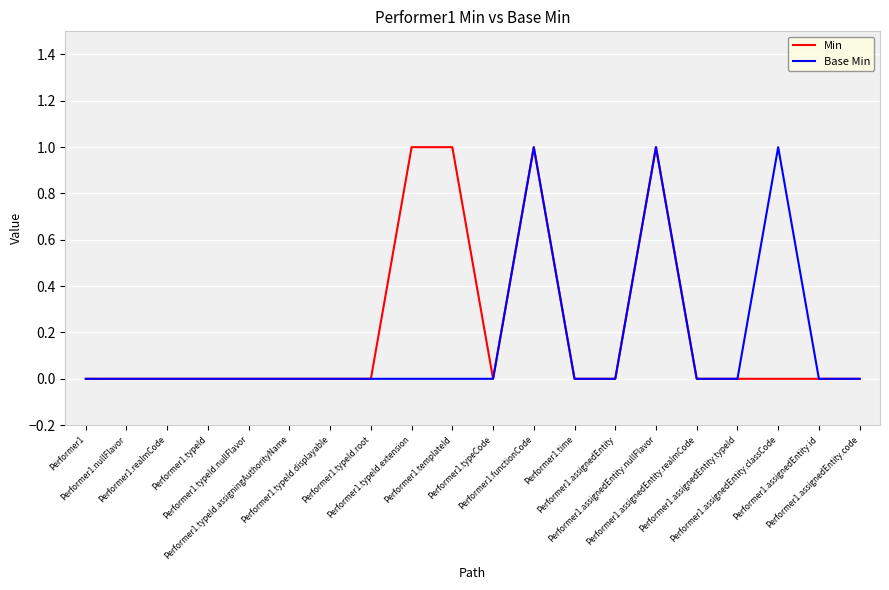

Reading left to right, extract all data points from this chart.

Min: Performer1=0	Performer1.nullFlavor=0	Performer1.realmCode=0	Performer1.typeId=0	Performer1.typeId.nullFlavor=0	Performer1.typeId.assigningAuthorityName=0	Performer1.typeId.displayable=0	Performer1.typeId.root=0	Performer1.typeId.extension=1	Performer1.templateId=1	Performer1.typeCode=0	Performer1.functionCode=1	Performer1.time=0	Performer1.assignedEntity=0	Performer1.assignedEntity.nullFlavor=1	Performer1.assignedEntity.realmCode=0	Performer1.assignedEntity.typeId=0	Performer1.assignedEntity.classCode=0	Performer1.assignedEntity.id=0	Performer1.assignedEntity.code=0
Base Min: Performer1=0	Performer1.nullFlavor=0	Performer1.realmCode=0	Performer1.typeId=0	Performer1.typeId.nullFlavor=0	Performer1.typeId.assigningAuthorityName=0	Performer1.typeId.displayable=0	Performer1.typeId.root=0	Performer1.typeId.extension=0	Performer1.templateId=0	Performer1.typeCode=0	Performer1.functionCode=1	Performer1.time=0	Performer1.assignedEntity=0	Performer1.assignedEntity.nullFlavor=1	Performer1.assignedEntity.realmCode=0	Performer1.assignedEntity.typeId=0	Performer1.assignedEntity.classCode=1	Performer1.assignedEntity.id=0	Performer1.assignedEntity.code=0